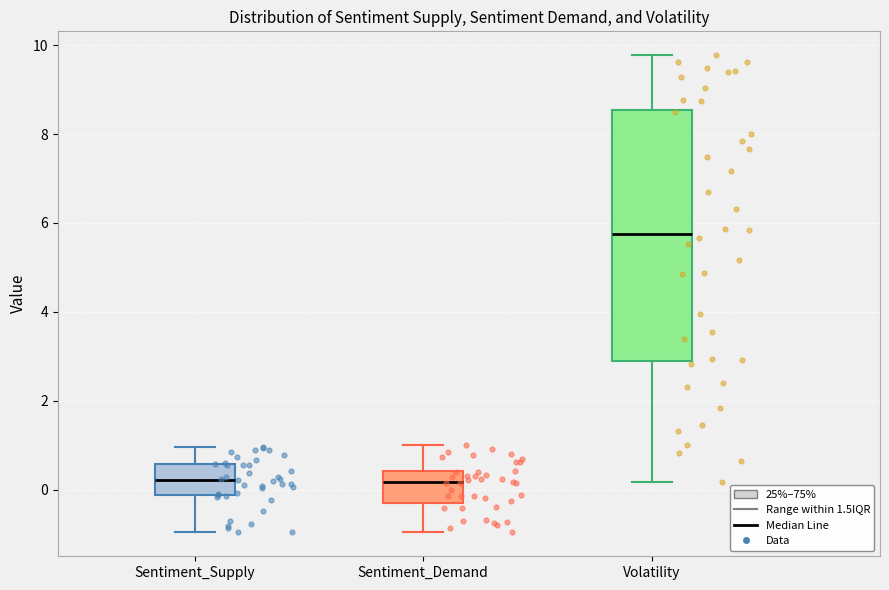

Reading left to right, read every box against the y-axis: the position of its median line, the range the box covers, and the ends of its whiskers. The values are not printed on the chart, so give them approximately, as read against the axis.

Sentiment_Supply: median 0.2, box -0.2 to 0.6, whiskers -1.0 to 1.0
Sentiment_Demand: median 0.2, box -0.2 to 0.4, whiskers -1.0 to 1.0
Volatility: median 5.8, box 2.8 to 8.6, whiskers 0.2 to 9.8